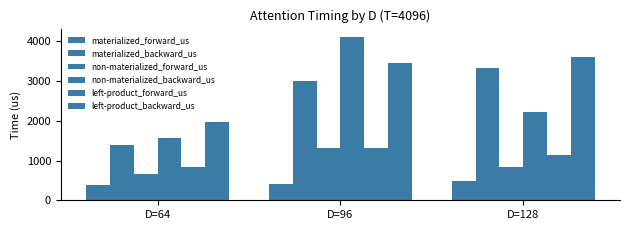

Rank the series by their maximum value, from highest to lowest.

non-materialized_backward_us, left-product_backward_us, materialized_backward_us, left-product_forward_us, non-materialized_forward_us, materialized_forward_us